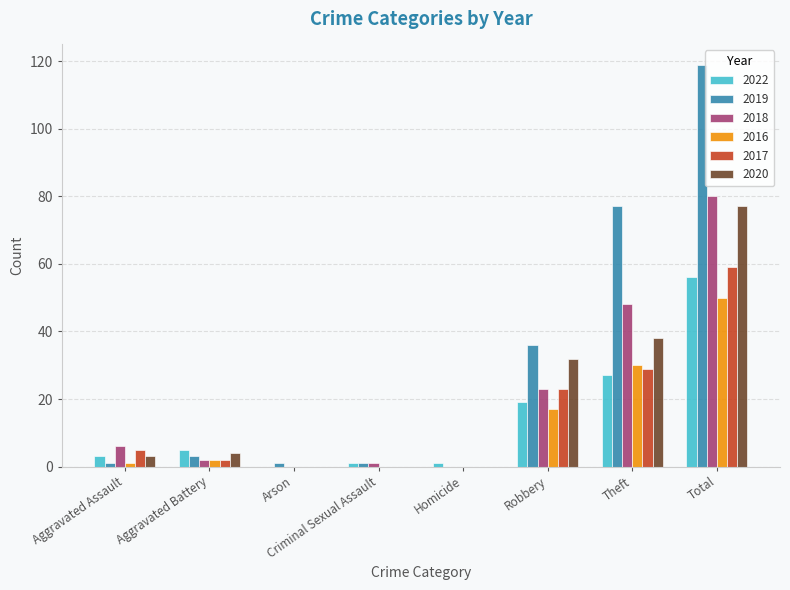

What is the spread (max minus min) of values at Robbery?

19